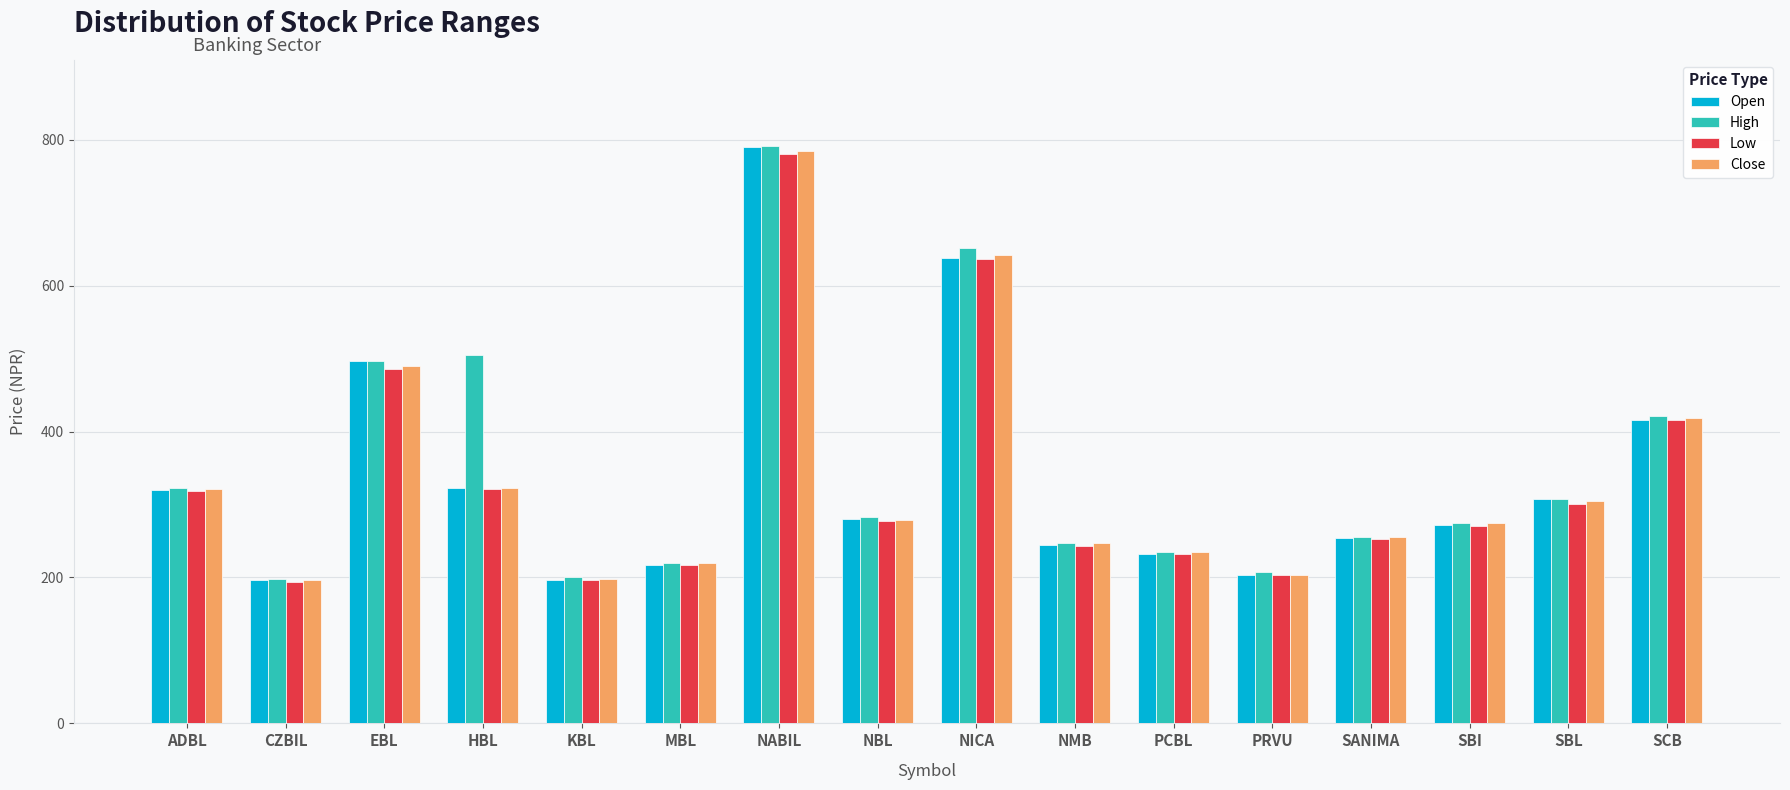

What are all the series names shown in the legend?

Open, High, Low, Close